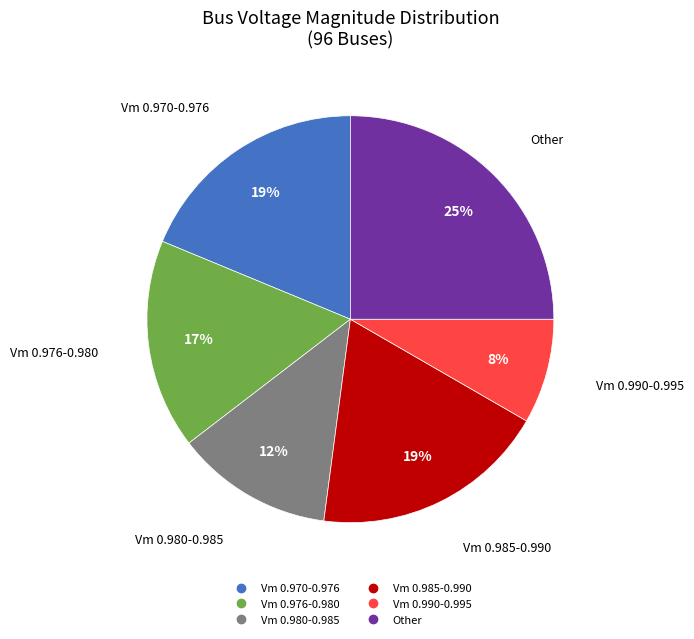

To the nearest percent, what is the difference between the largest and smallest slice percentages?

17%